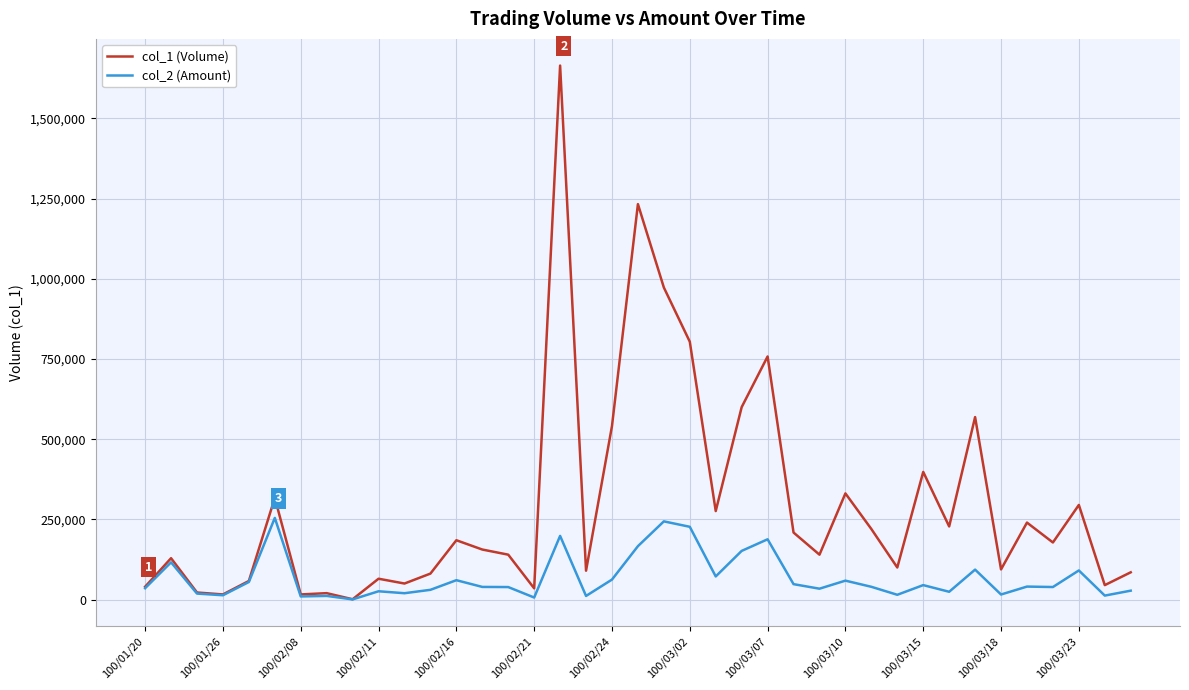

What is the difference between the second highest and second lowest values in the col_2 (Amount) series?

237490